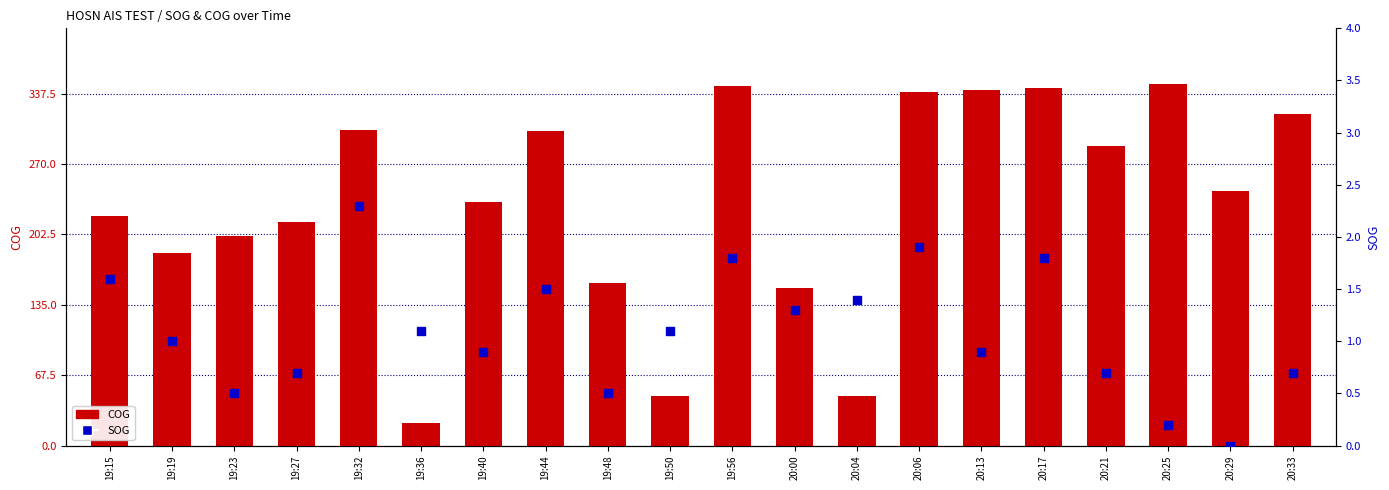

Which series has the largest total across all categories?

COG